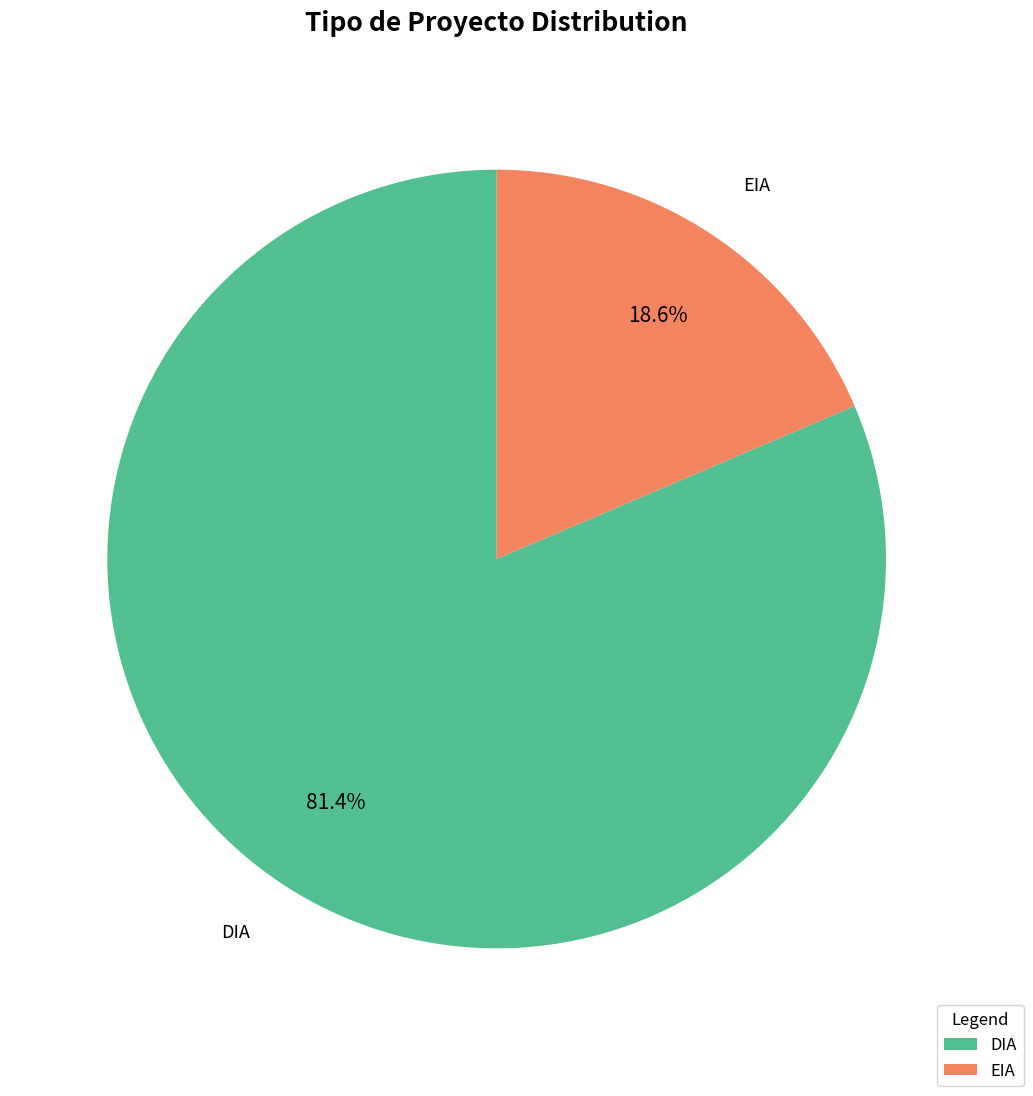

Does EIA account for over 50% of the chart?

No